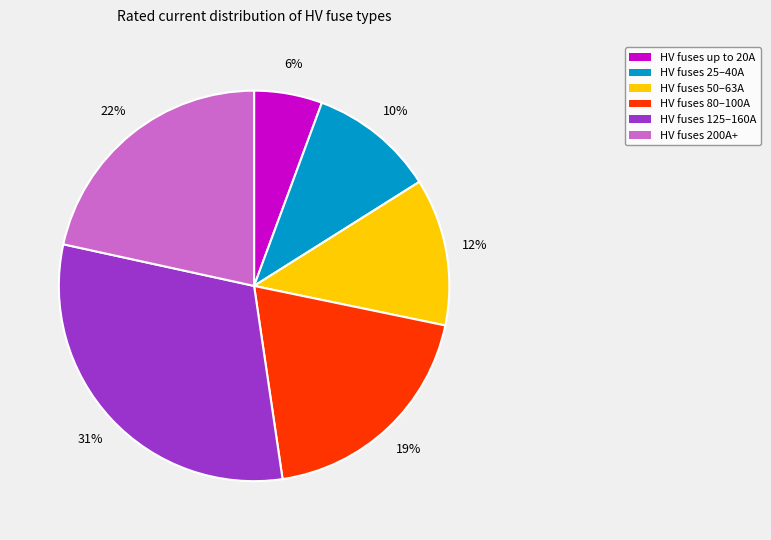

Is there a majority slice in this chart?

No